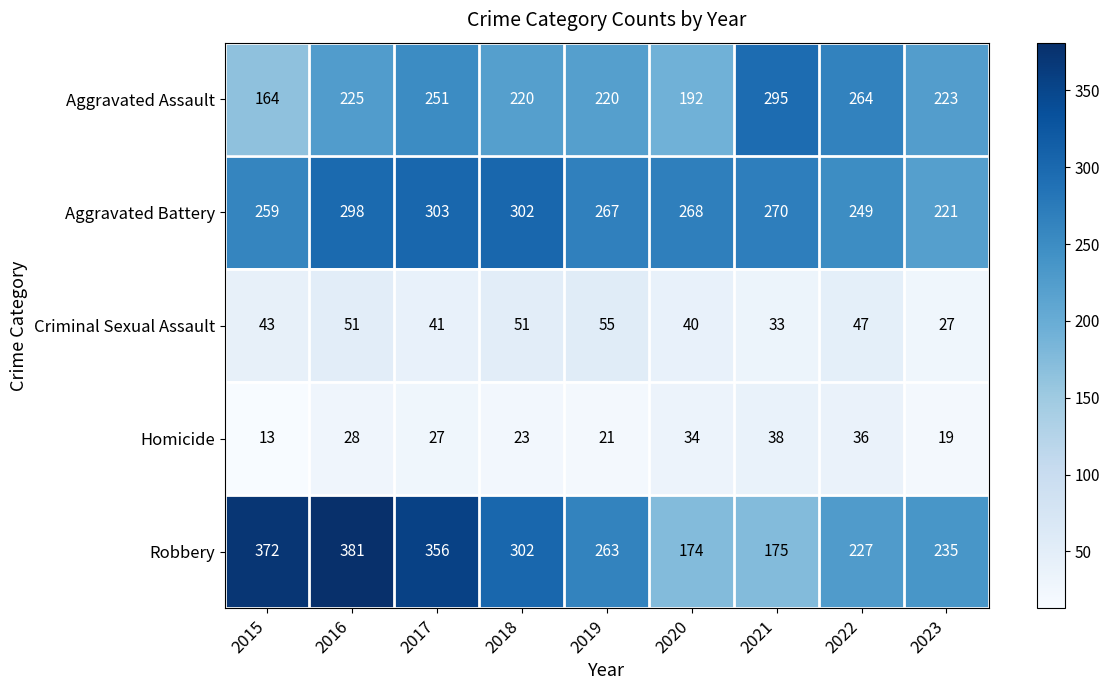

What is the spread (max minus min) of values at 2016?

353